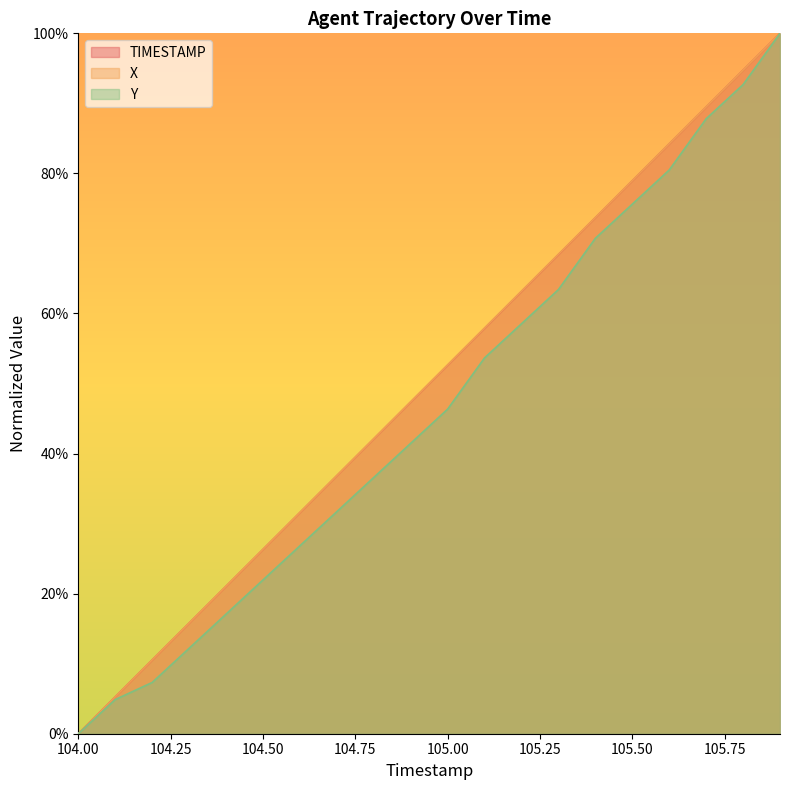

Rank the series at 105.0 from highest to lowest value.

X, TIMESTAMP, Y